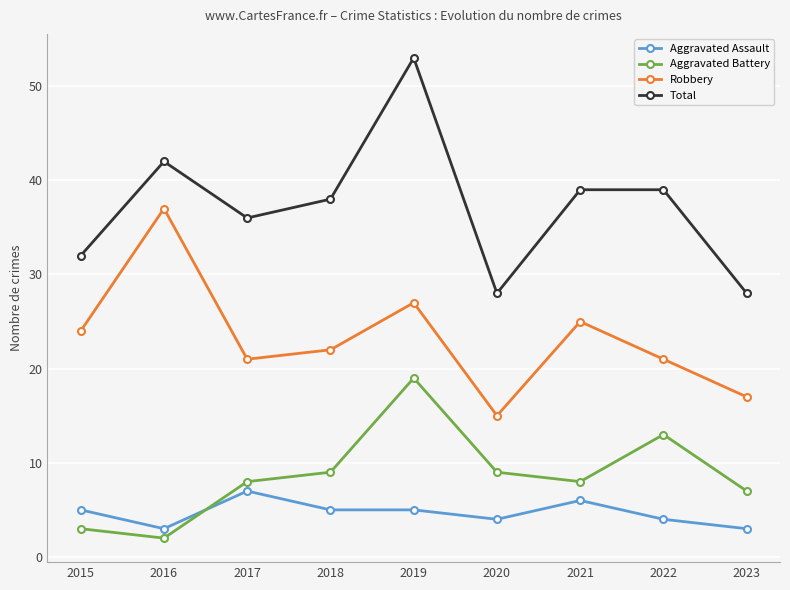

How many interior local valleys does the Aggravated Battery series have?

2